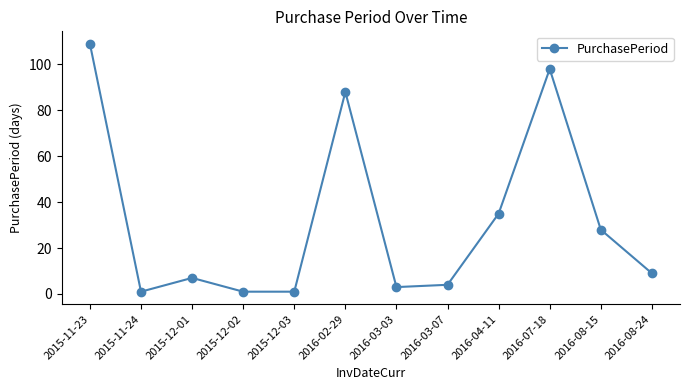

Which has a higher value, 2015-12-02 or 2016-02-29?

2016-02-29